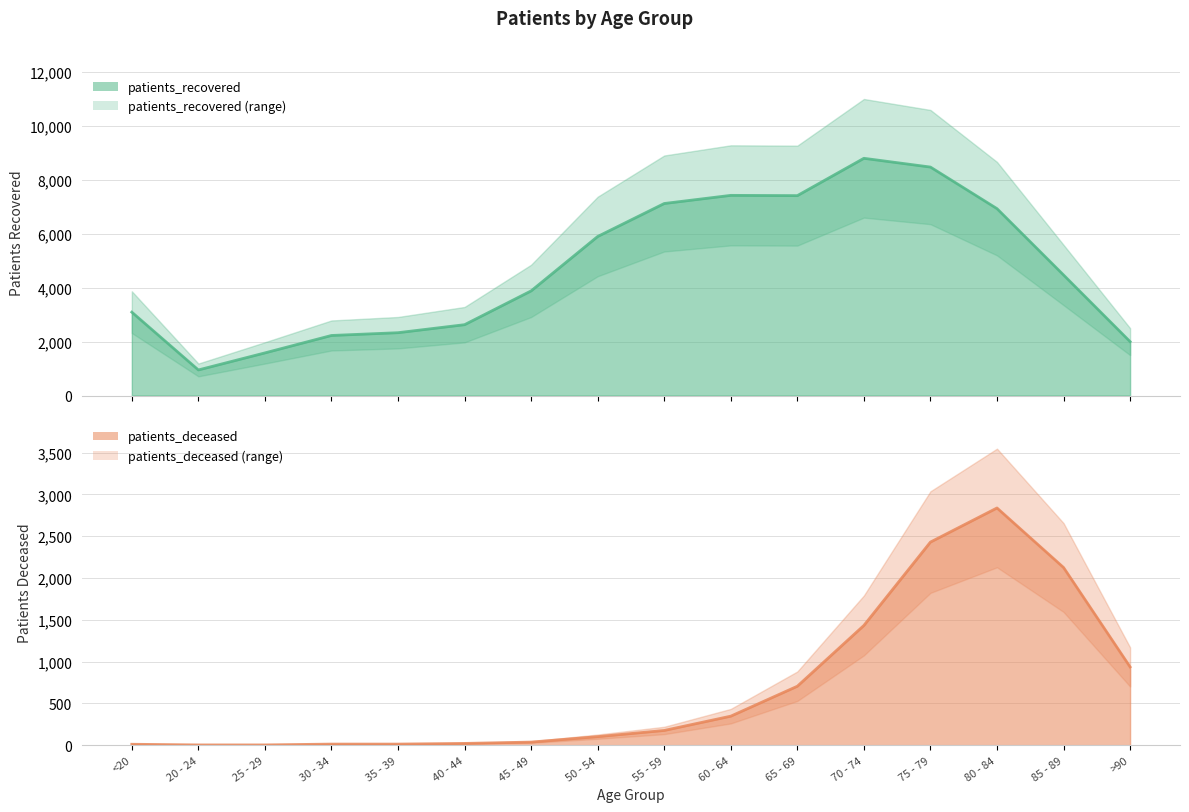

What is the total value across all series at 50 - 54?

5998